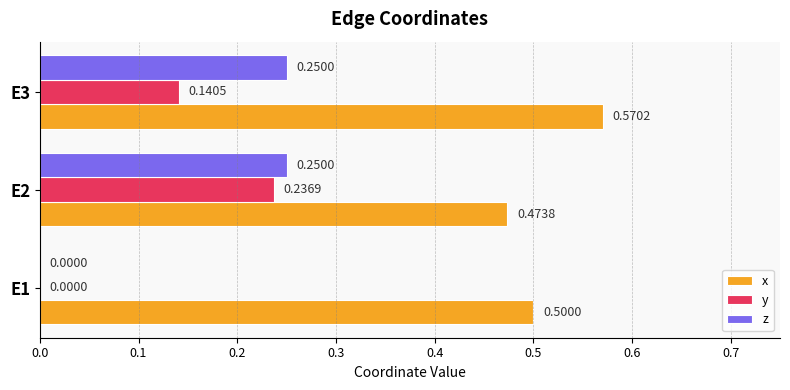

Between E1 and E3, which series saw the biggest shift?

z